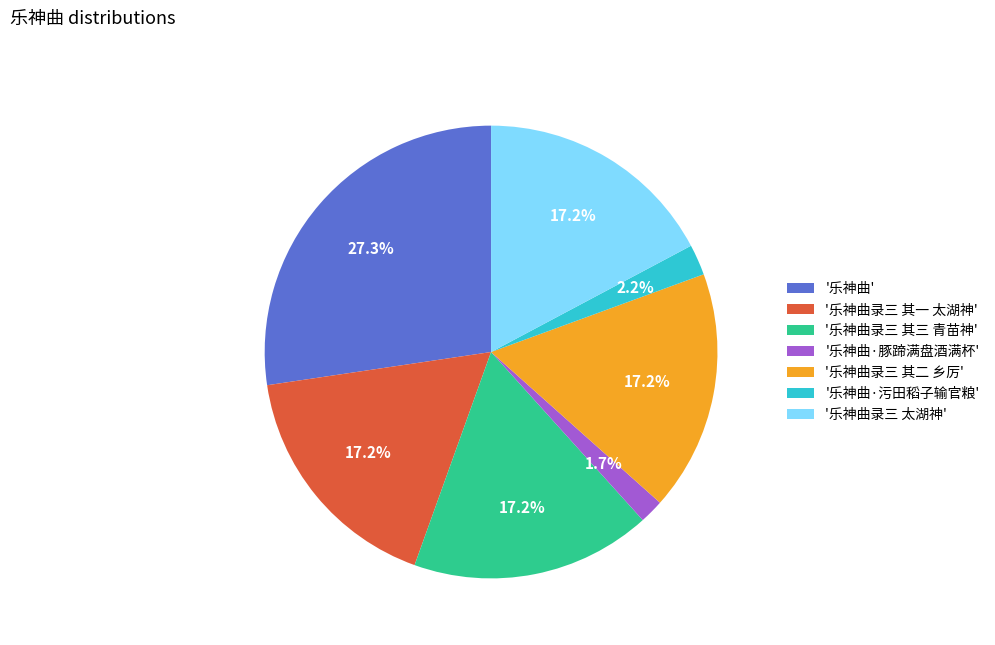

Count the number of slices in the pie.

7